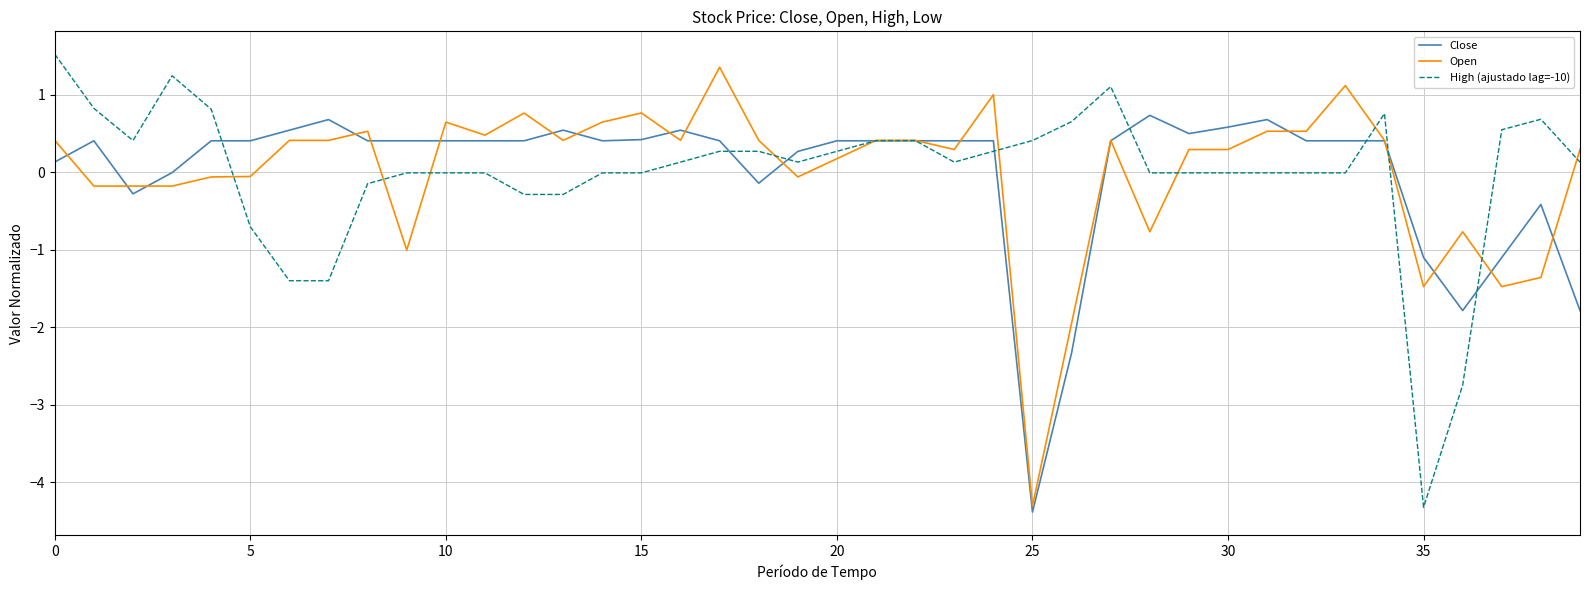

List the series in order of their peak value, lowest first.

Close, Open, High (ajustado lag=-10)